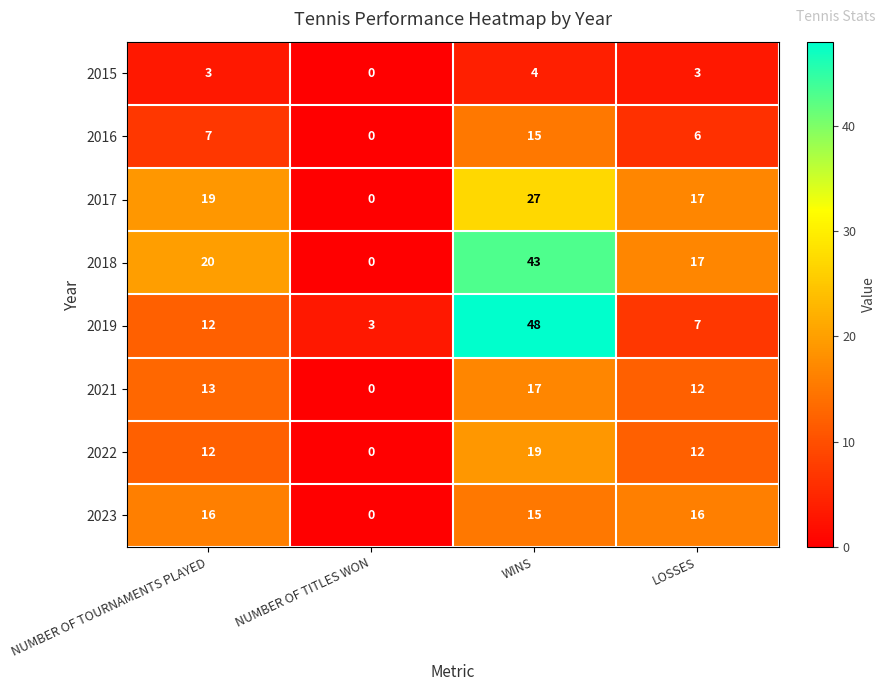

Which series changed the most between NUMBER OF TOURNAMENTS PLAYED and NUMBER OF TITLES WON?

2018